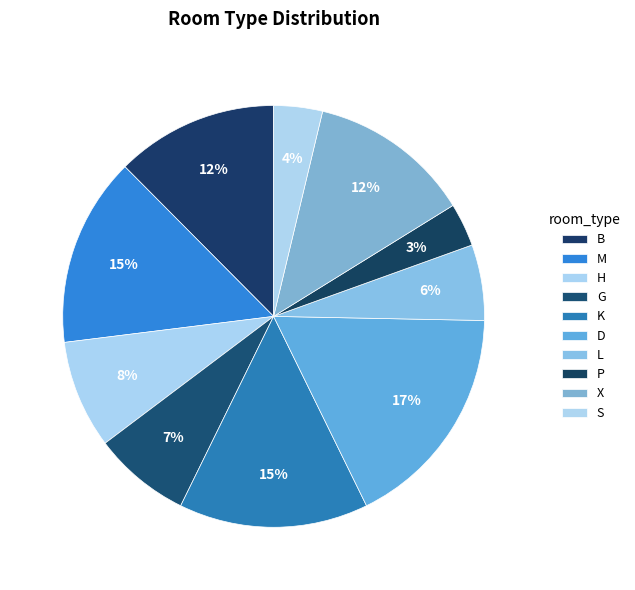

How many segments does this pie chart have?

10